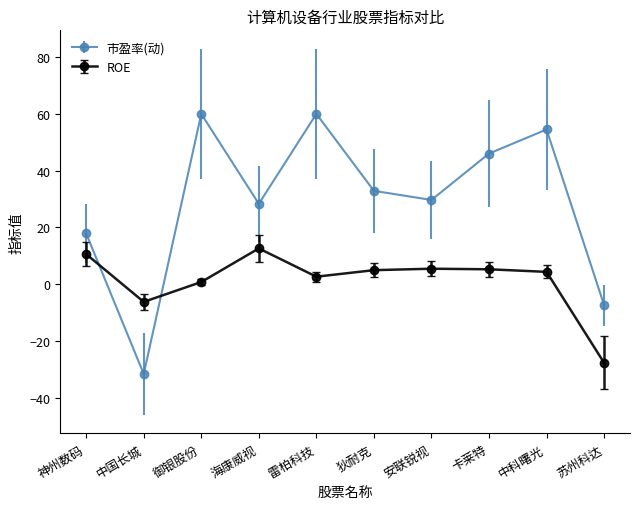

What is the maximum value shown in the chart?

60.0